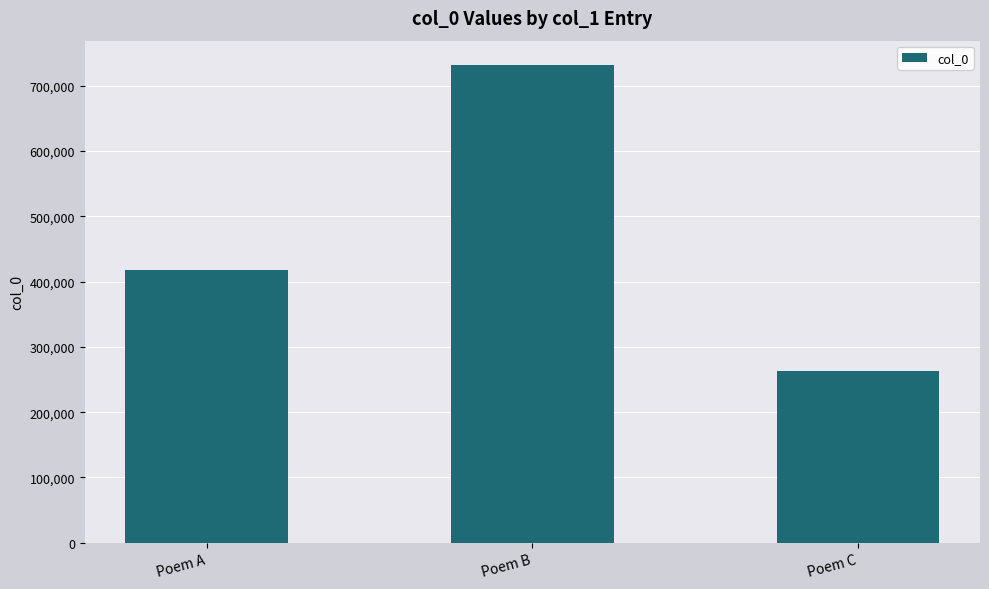

Rank the categories by value from highest to lowest.

Poem B, Poem A, Poem C